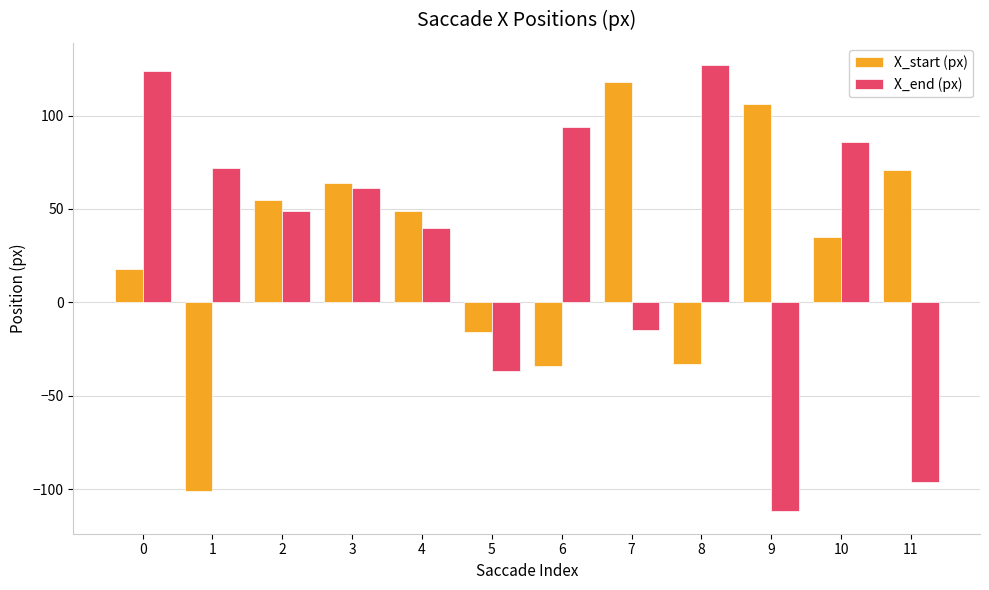

What is the sum of the X_start (px) values at 7 and 3?

182